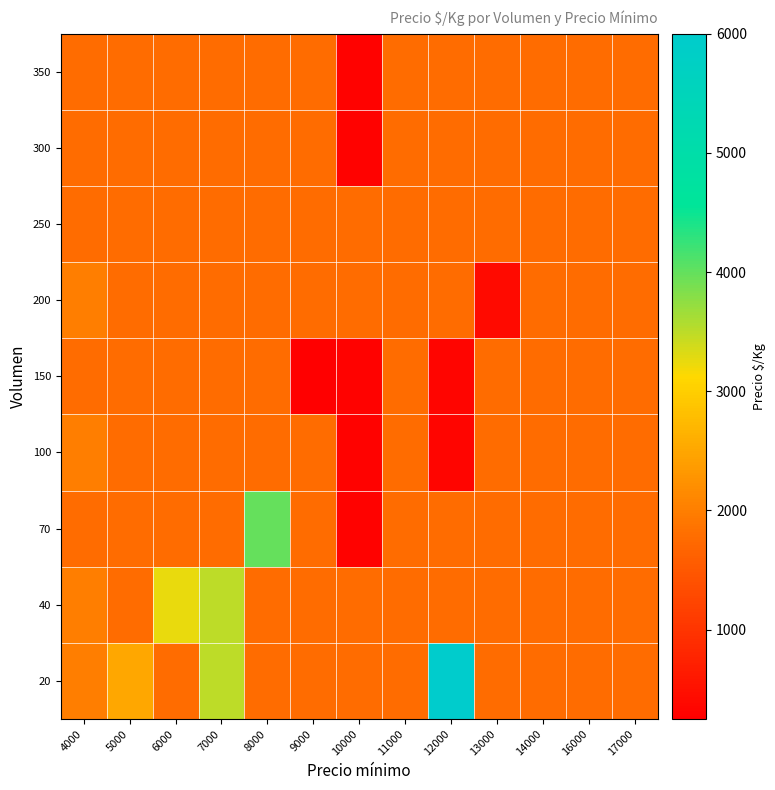

What is the total value across all series at 12000?

17227.6